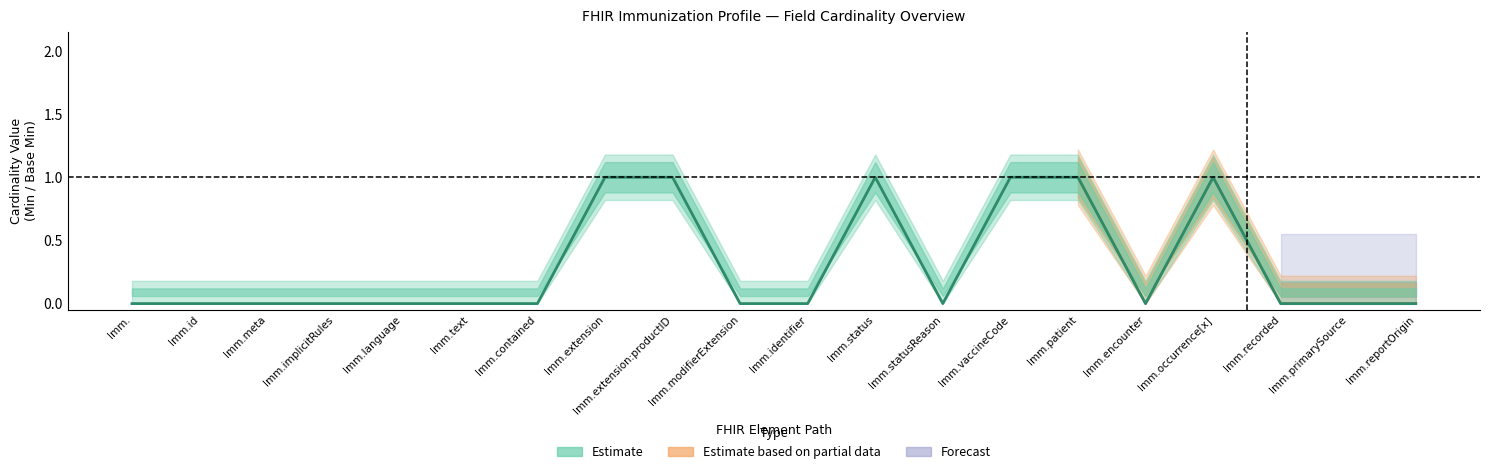

Is it true that the value at Imm.extension:productID is 1?

True